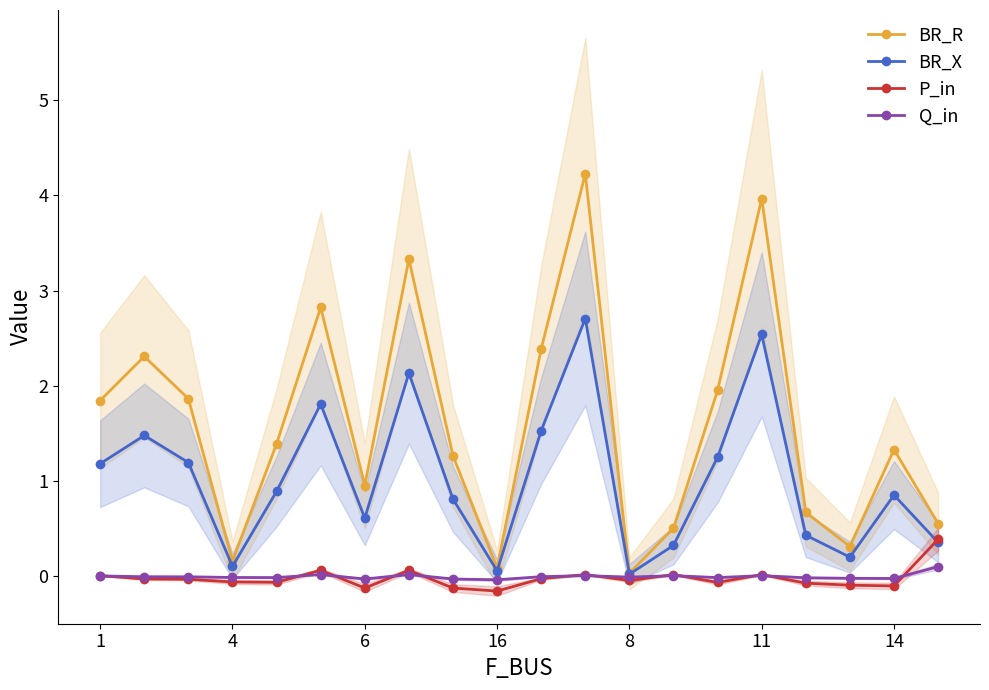

How many interior local peaks does the BR_X series have?

6